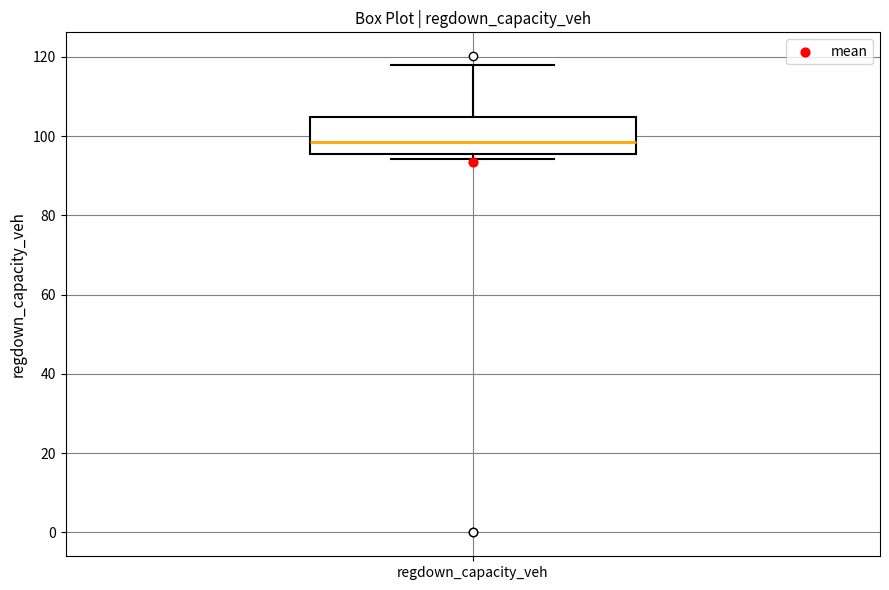

Read this box plot against the y-axis: the position of the median line, the range covered by the box, and the ends of both whiskers. The values are not printed on the chart, so give them approximately, as read against the axis.

median 98, box 96 to 104, whiskers 94 to 118